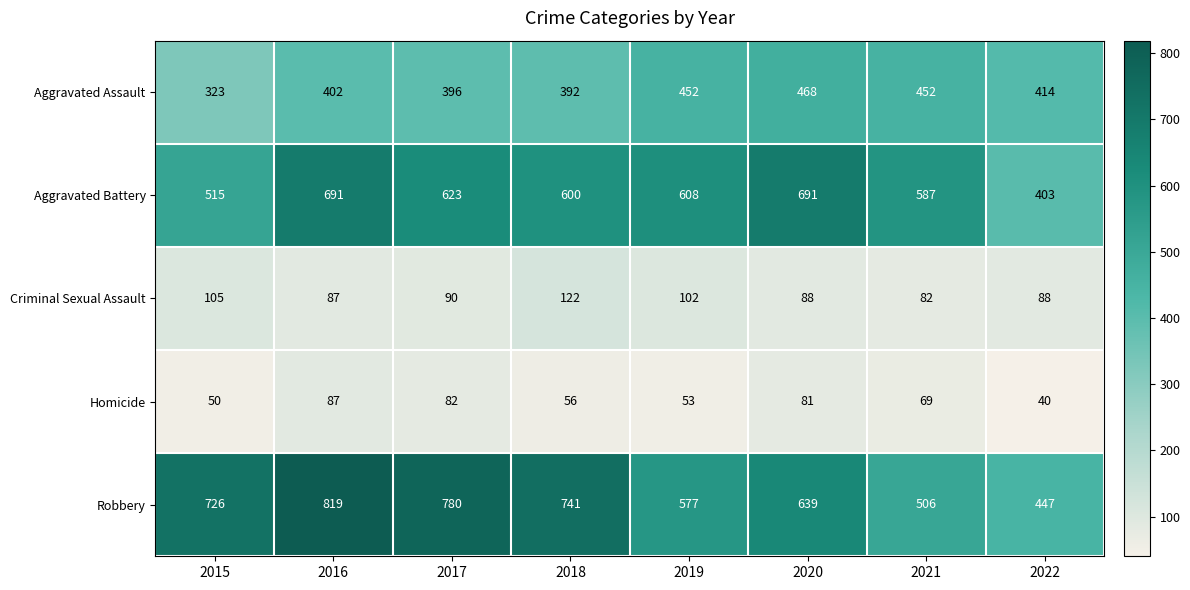

What is the average value of the Aggravated Battery series?

590